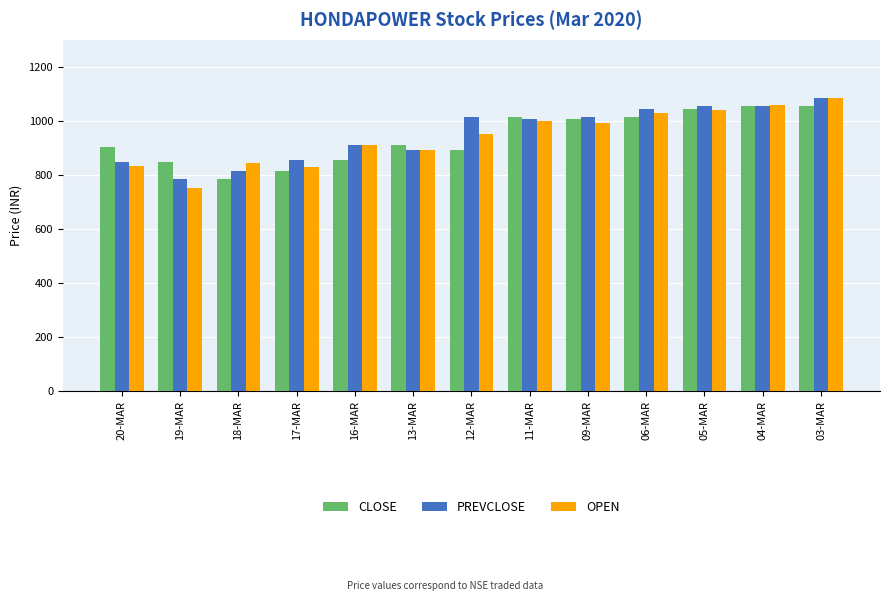

What is the value of the PREVCLOSE bar at the 4th from the left?

854.2